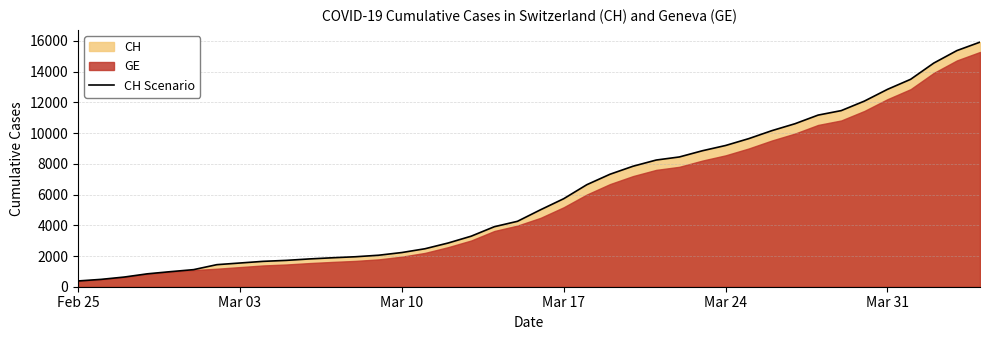

How many lines are shown in the chart?

1